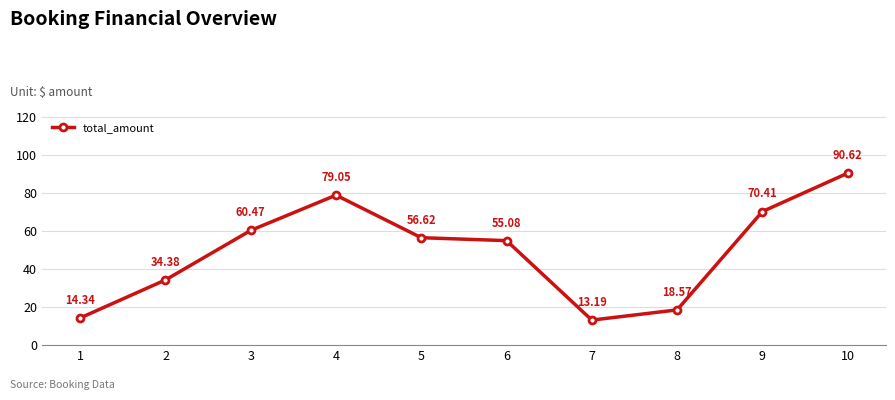

True or false: the data has more than 0 interior local peaks.

True